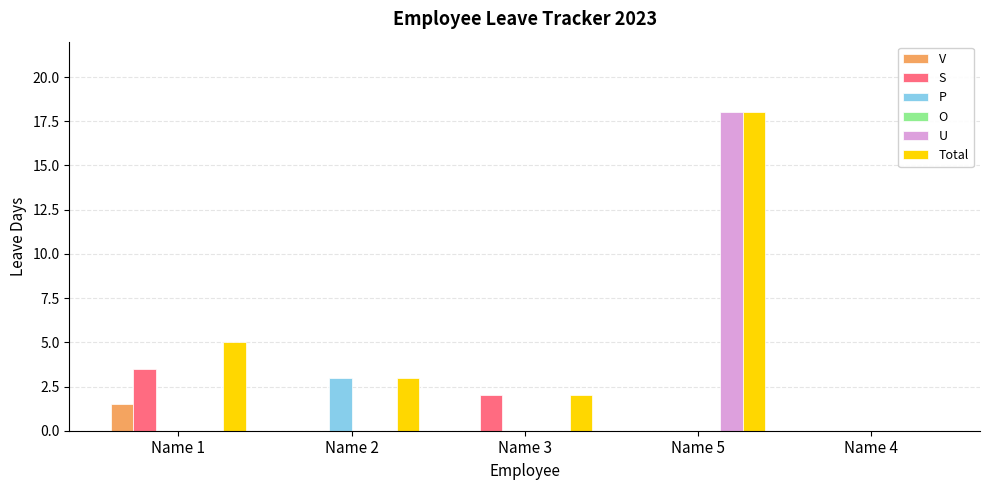

Which label corresponds to the largest value in the chart?

Name 5